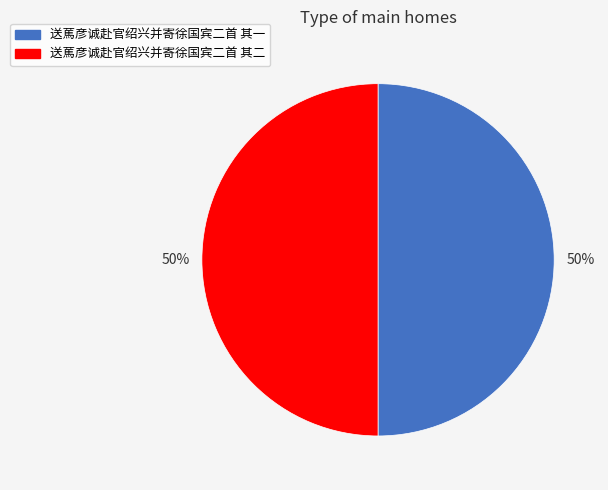

To the nearest percent, what portion does 送䔍彦诚赴官绍兴并寄徐国宾二首 其一 represent?

50%